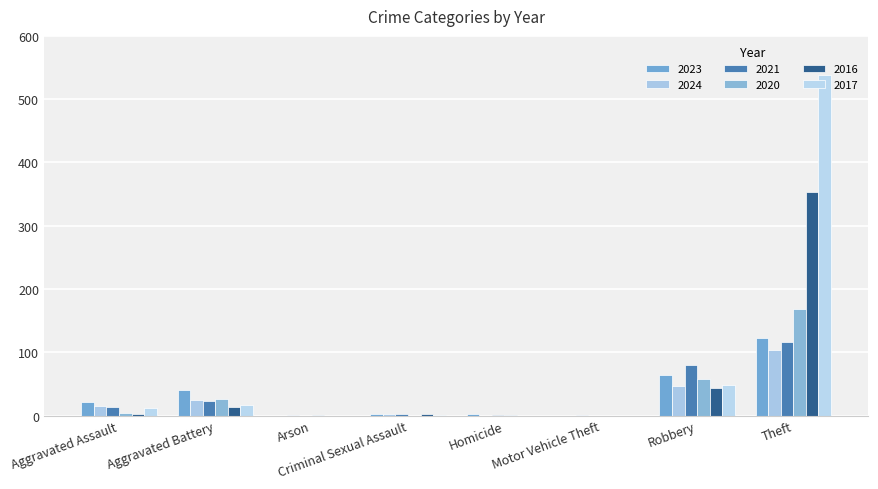

What is the label of the 1st bar from the left?

Aggravated Assault